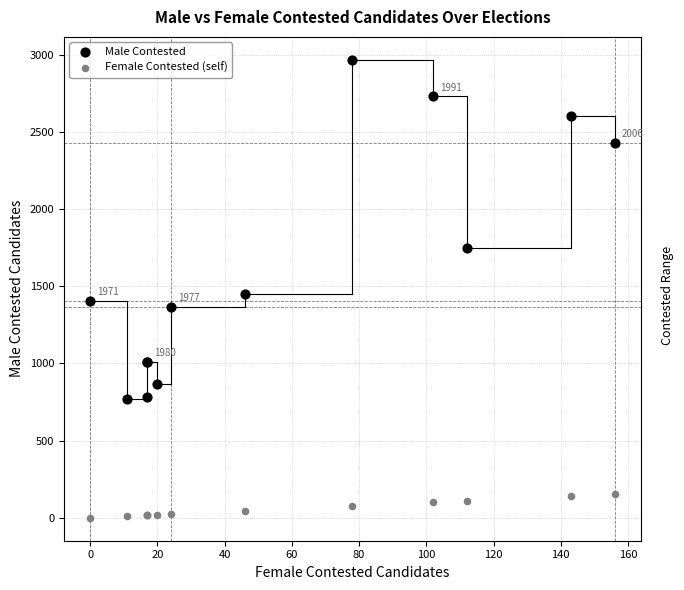

Which series has the largest Y range (max minus min)?

Male Contested